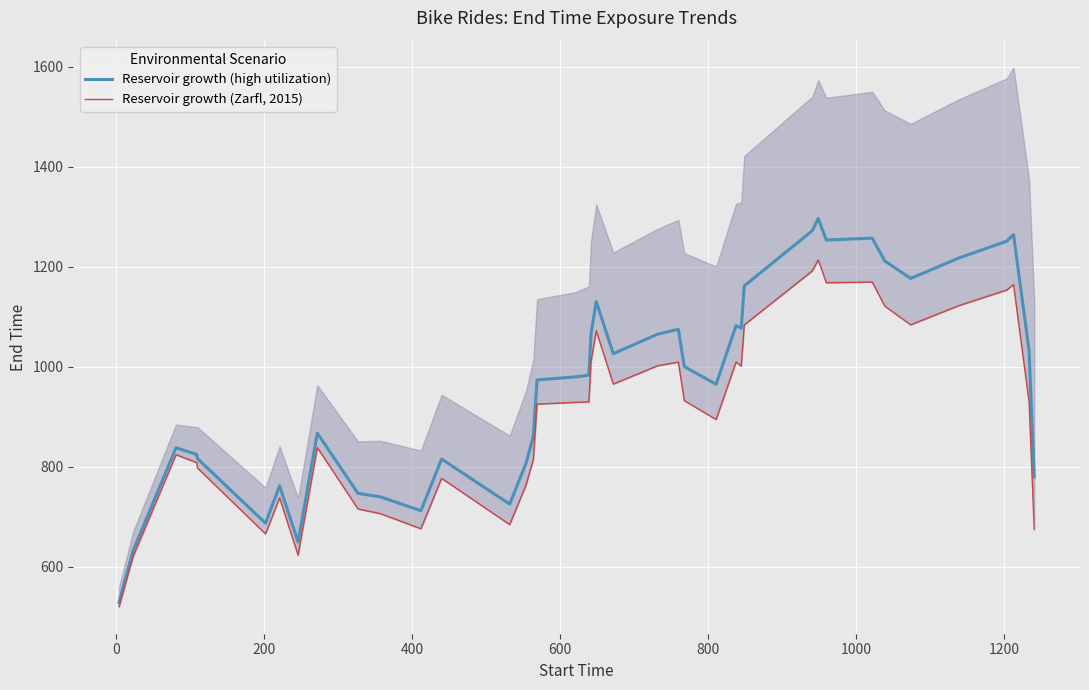

True or false: Reservoir growth (high utilization) and Reservoir growth (Zarfl, 2015) cross at least once.

False